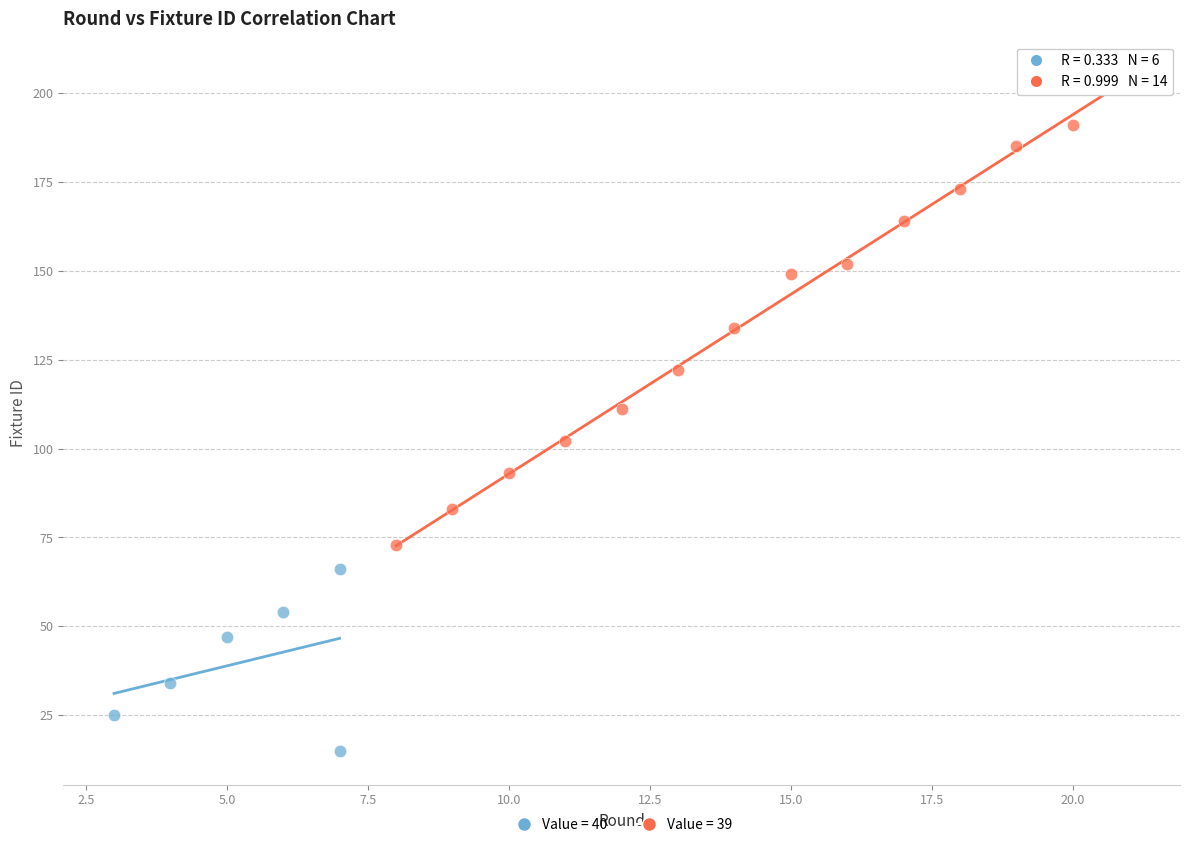

Which series reaches the minimum Y coordinate?

Value = 40